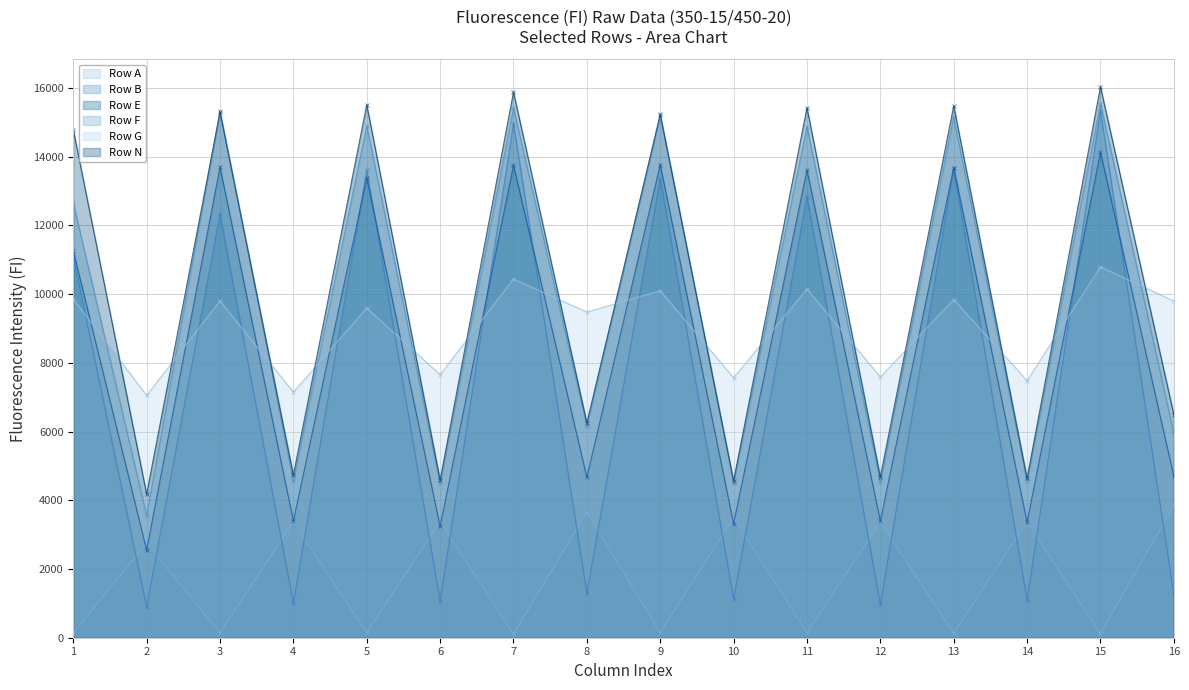

Reading left to right, transcribe all the data shown in this chart.

Row A: 130	2748	135	3361	141	3376	104	3642	142	3496	138	3361	131	3376	109	3835
Row B: 11088	897	12319	1012	13613	1071	14964	1304	13364	1127	12835	970	13660	1098	15341	1258
Row E: 11262	2546	13698	3397	13374	3239	13746	4667	13770	3314	13614	3398	13683	3363	14129	4696
Row F: 12653	3554	15341	4560	14897	4498	15417	6164	15209	4517	14879	4530	15147	4561	15548	5945
Row G: 9862	7053	9802	7149	9598	7656	10440	9478	10100	7568	10152	7590	9842	7483	10793	9800
Row N: 14786	4180	15290	4737	15510	4590	15880	6256	15230	4568	15423	4678	15480	4638	16035	6495